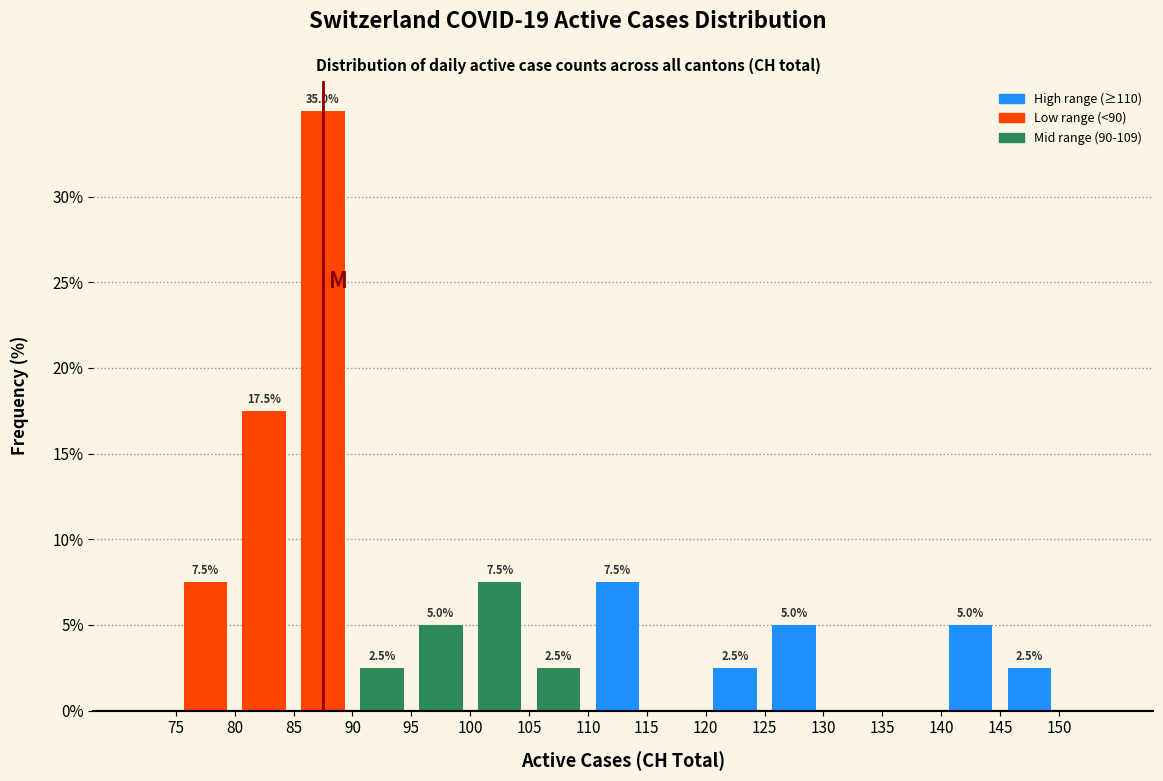

Which range on the x-axis has the tallest bar?

85 to 90